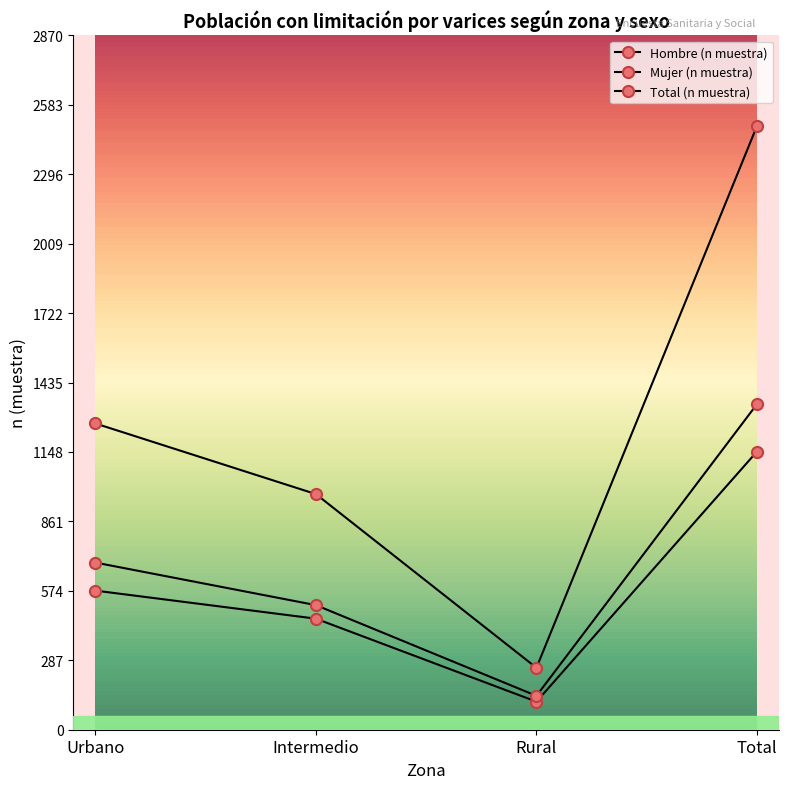

At which category is the sum across all series the highest?

Total